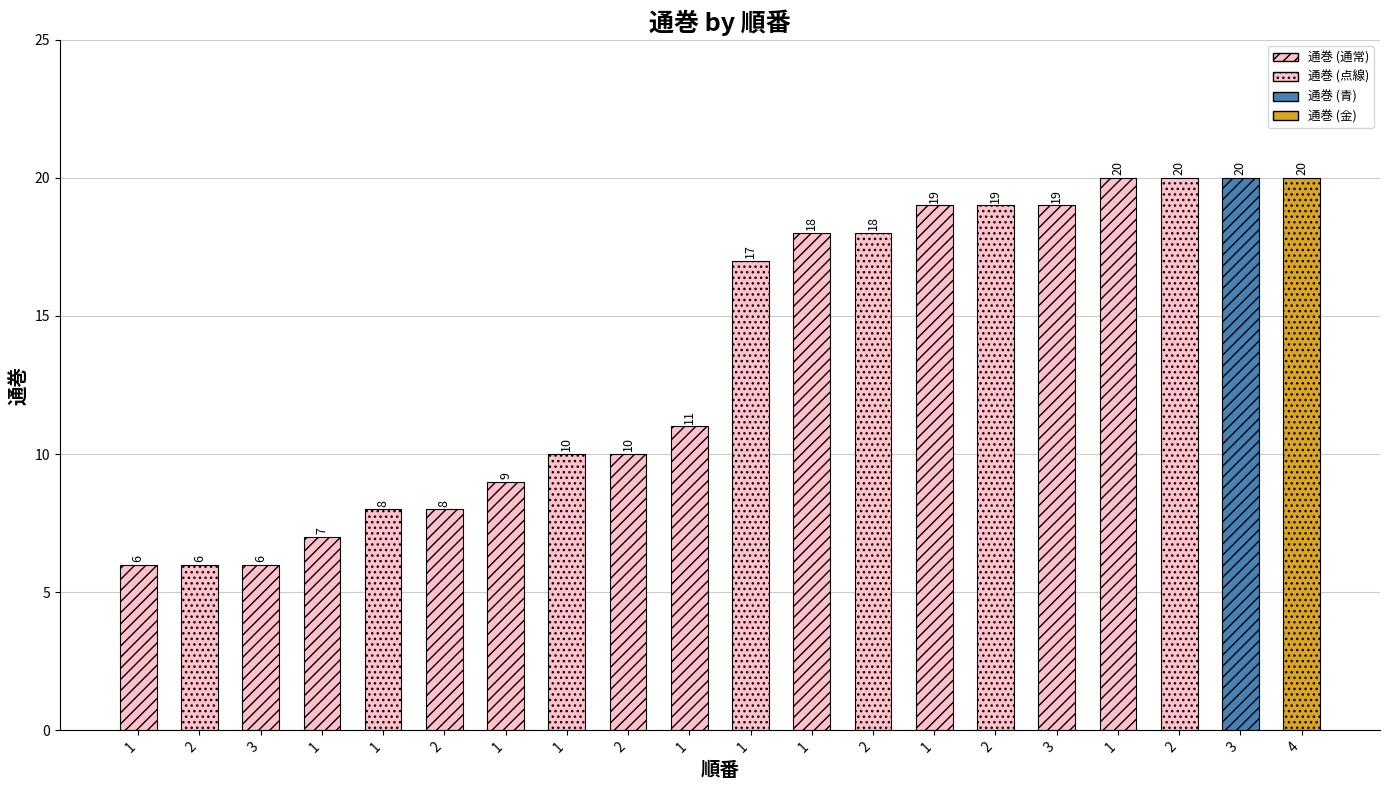

What is the sum of all values?

271